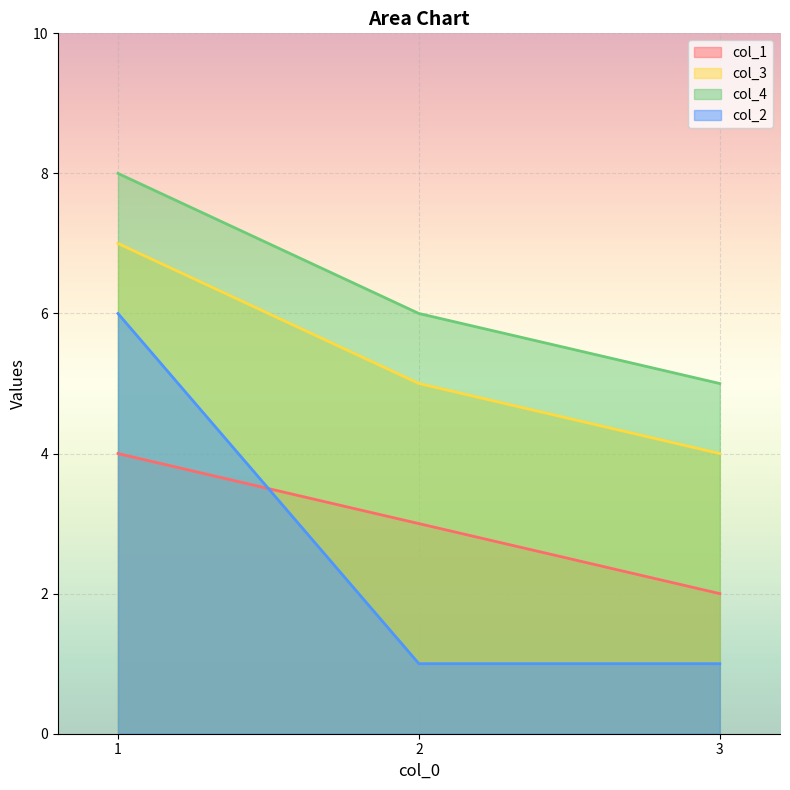

What is the sum of the col_4 values at 1 and 2?

14